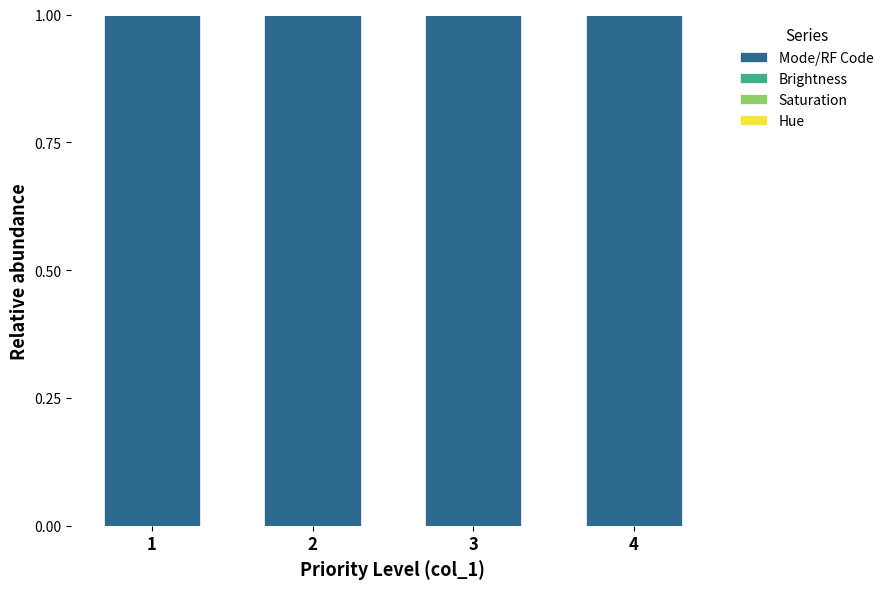

What is the sum of all Mode/RF Code values?

4.0